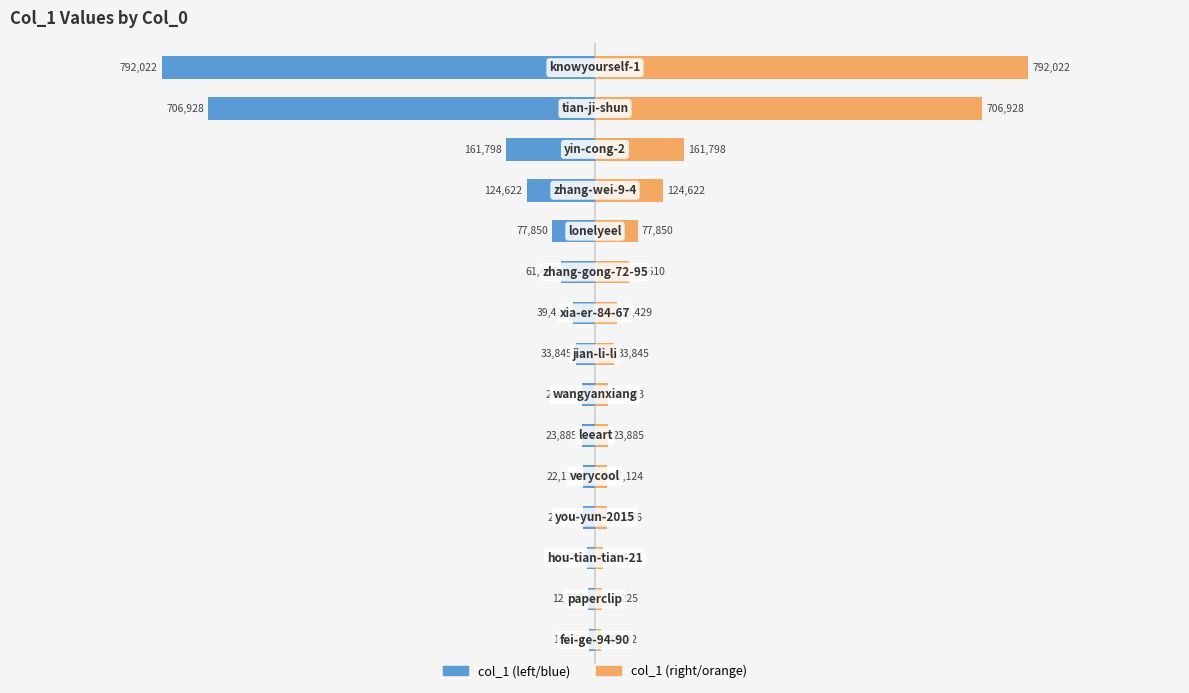

Which series has the widest spread of values?

col_1 (blue)